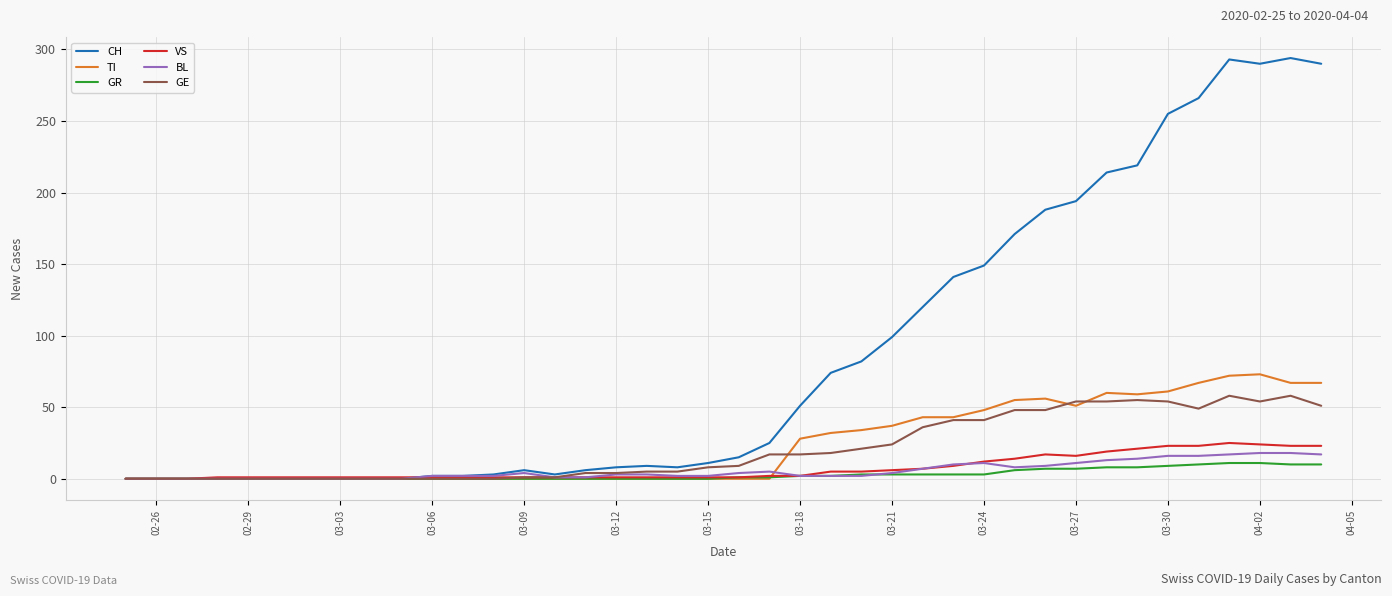

Which series has the largest total across all categories?

CH